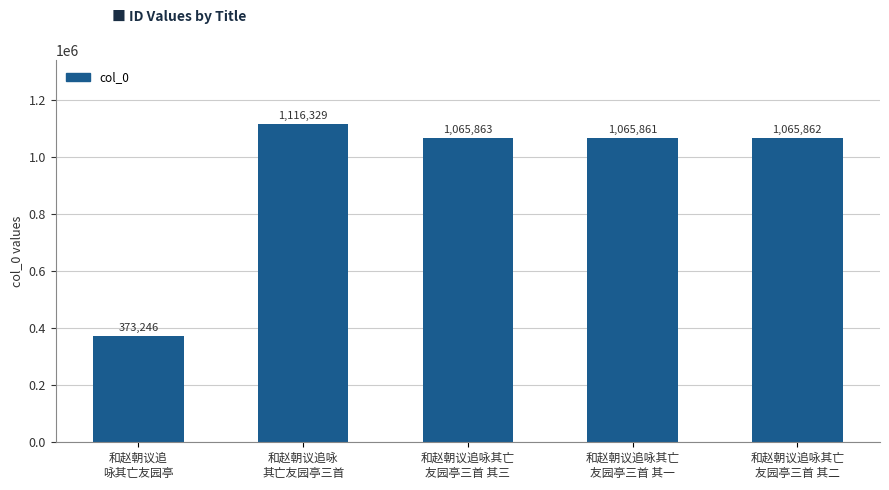

List the labels in order of value, smallest first.

和赵朝议追
咏其亡友园亭, 和赵朝议追咏其亡
友园亭三首 其一, 和赵朝议追咏其亡
友园亭三首 其二, 和赵朝议追咏其亡
友园亭三首 其三, 和赵朝议追咏
其亡友园亭三首